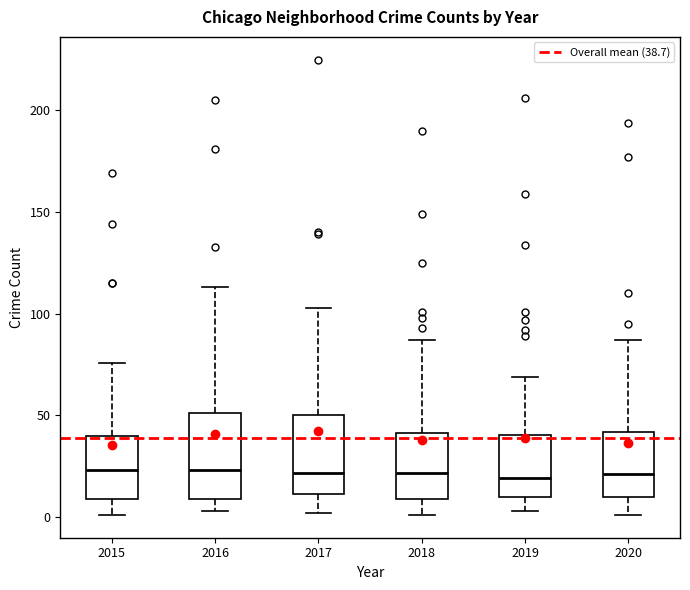

Where is the upper edge of the box at x = 2015 on the y-axis? The values are not printed on the chart, so give them approximately, as read against the axis.

40